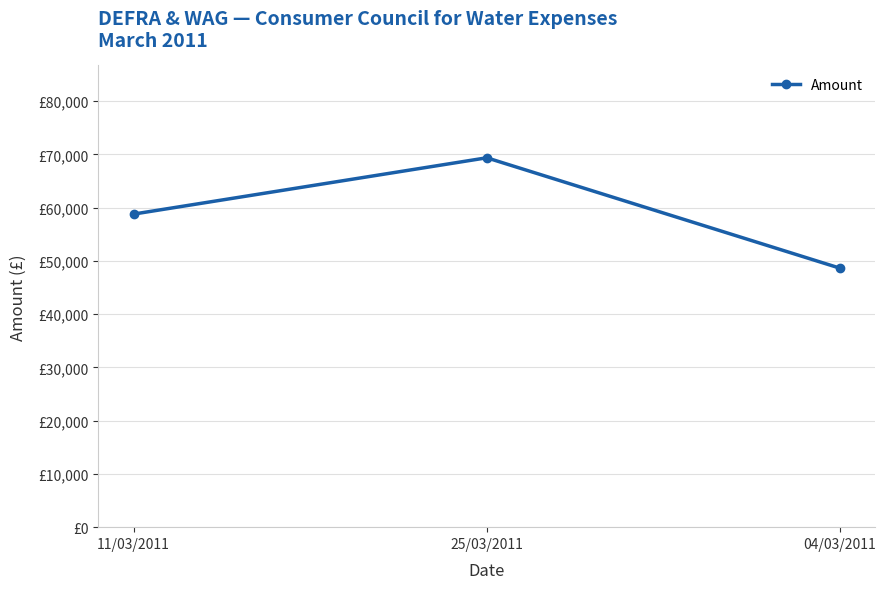

What is the change in value from 11/03/2011 to 04/03/2011?

-10157.4